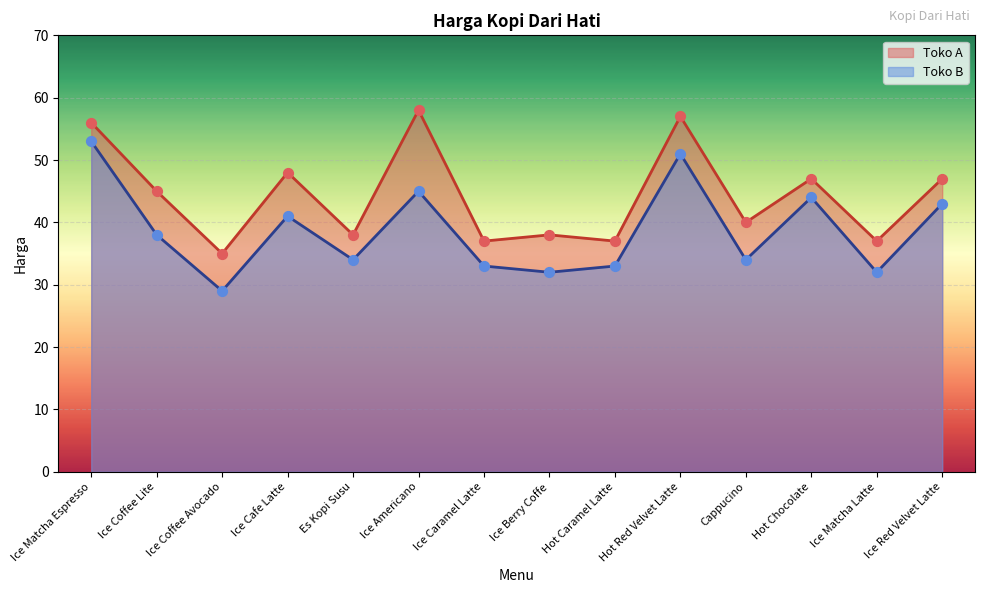

Which series has the largest Y range (max minus min)?

Toko B